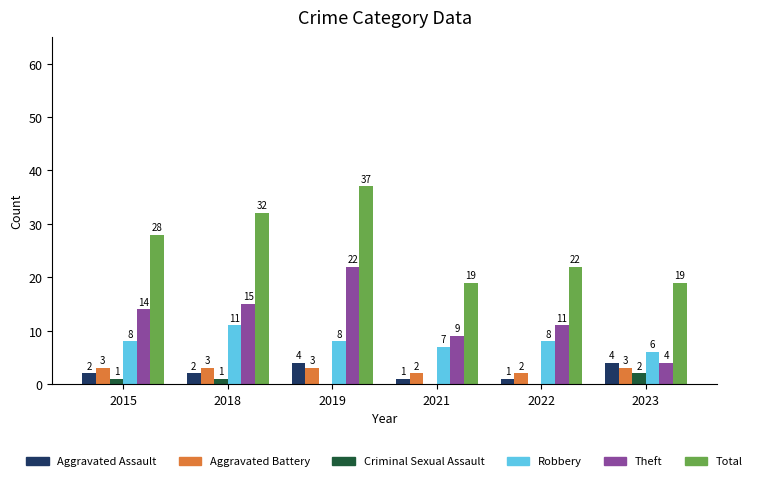

Between 2019 and 2022, which series saw the biggest shift?

Total